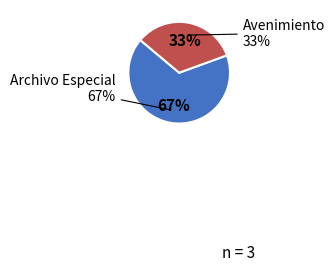

How many segments does this pie chart have?

2